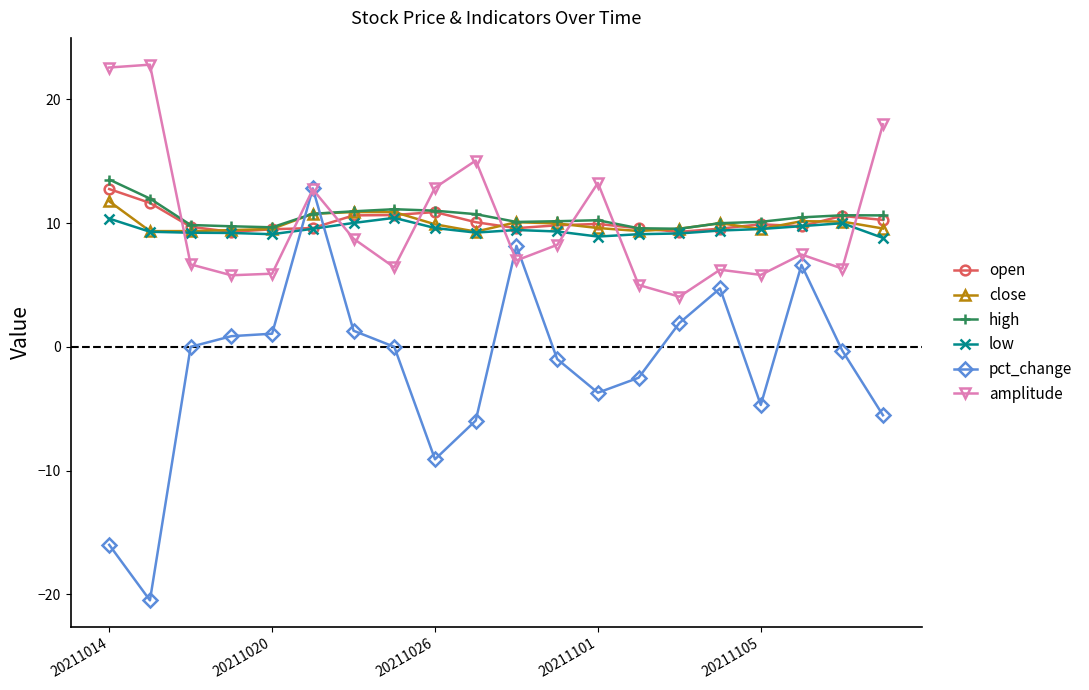

True or false: amplitude has more than 0 interior local peaks.

True